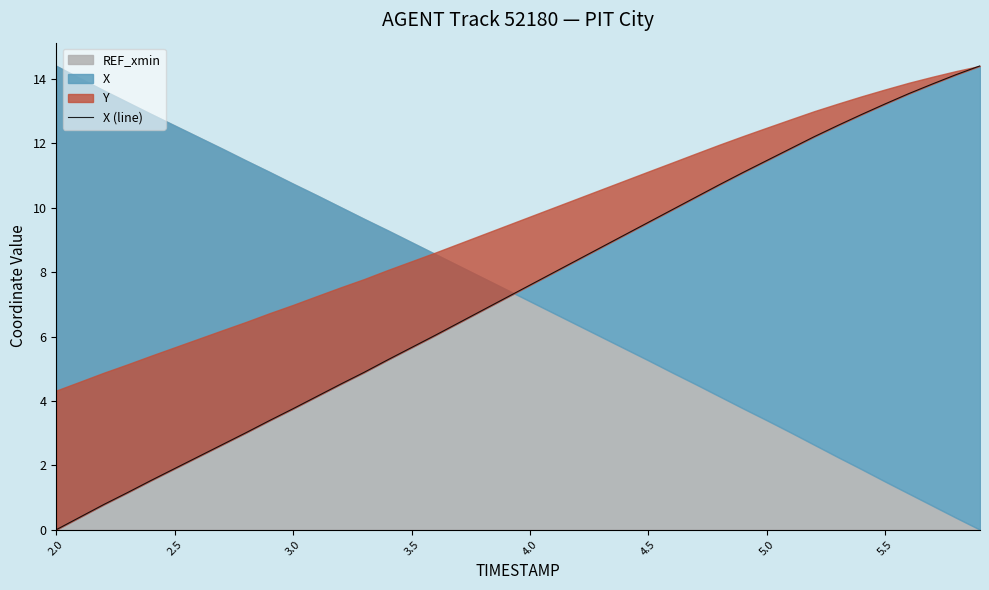

Which category has the lowest value across all series?

2.0